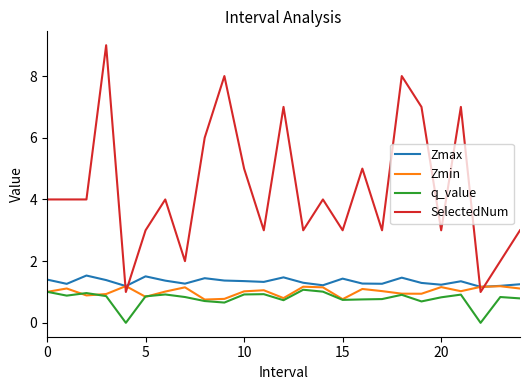

Which series has the widest spread of values?

SelectedNum